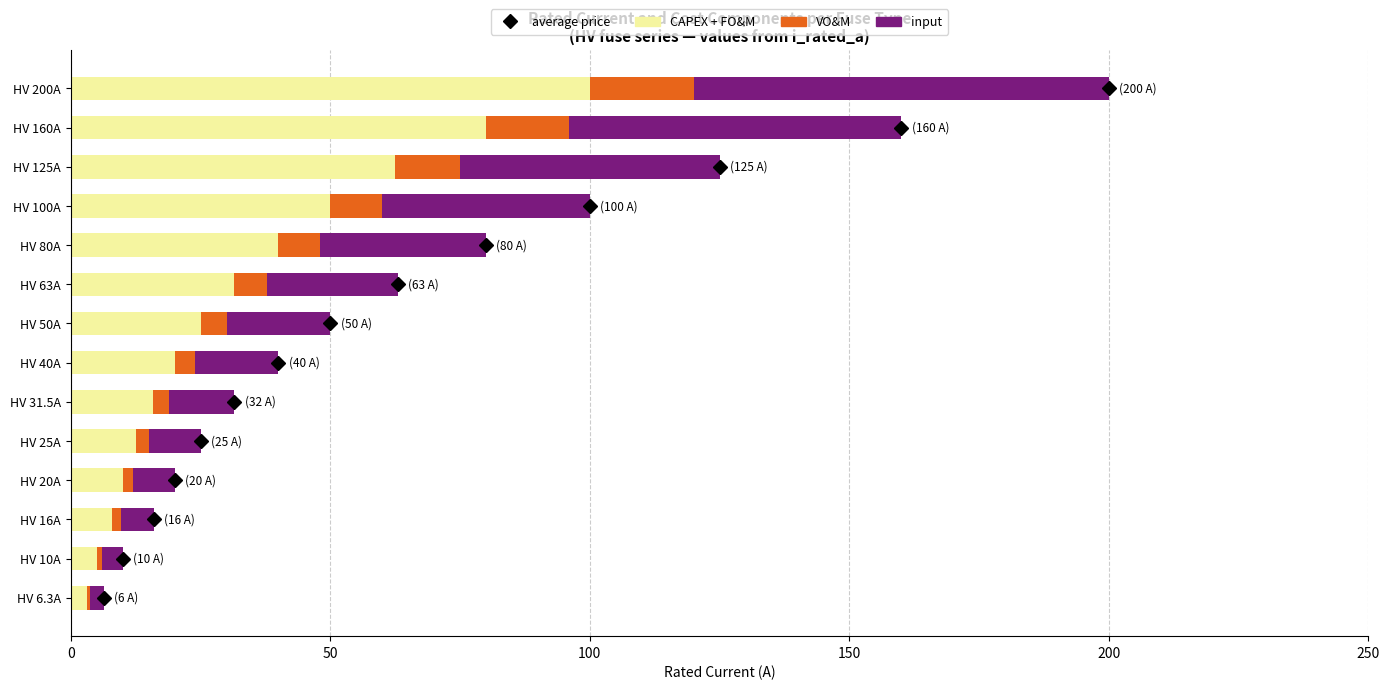

At which category is the sum across all series the highest?

HV 200A